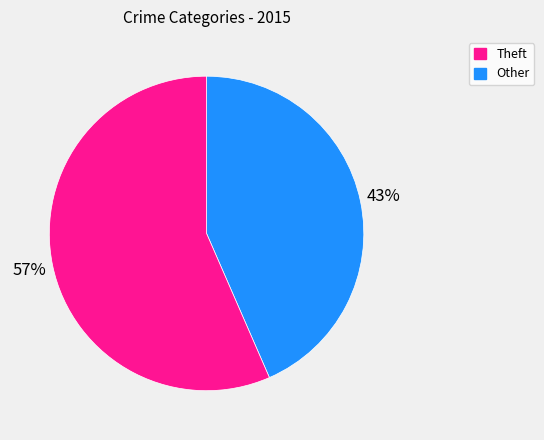

To the nearest percent, what is the combined percentage of Theft and Other?

100%